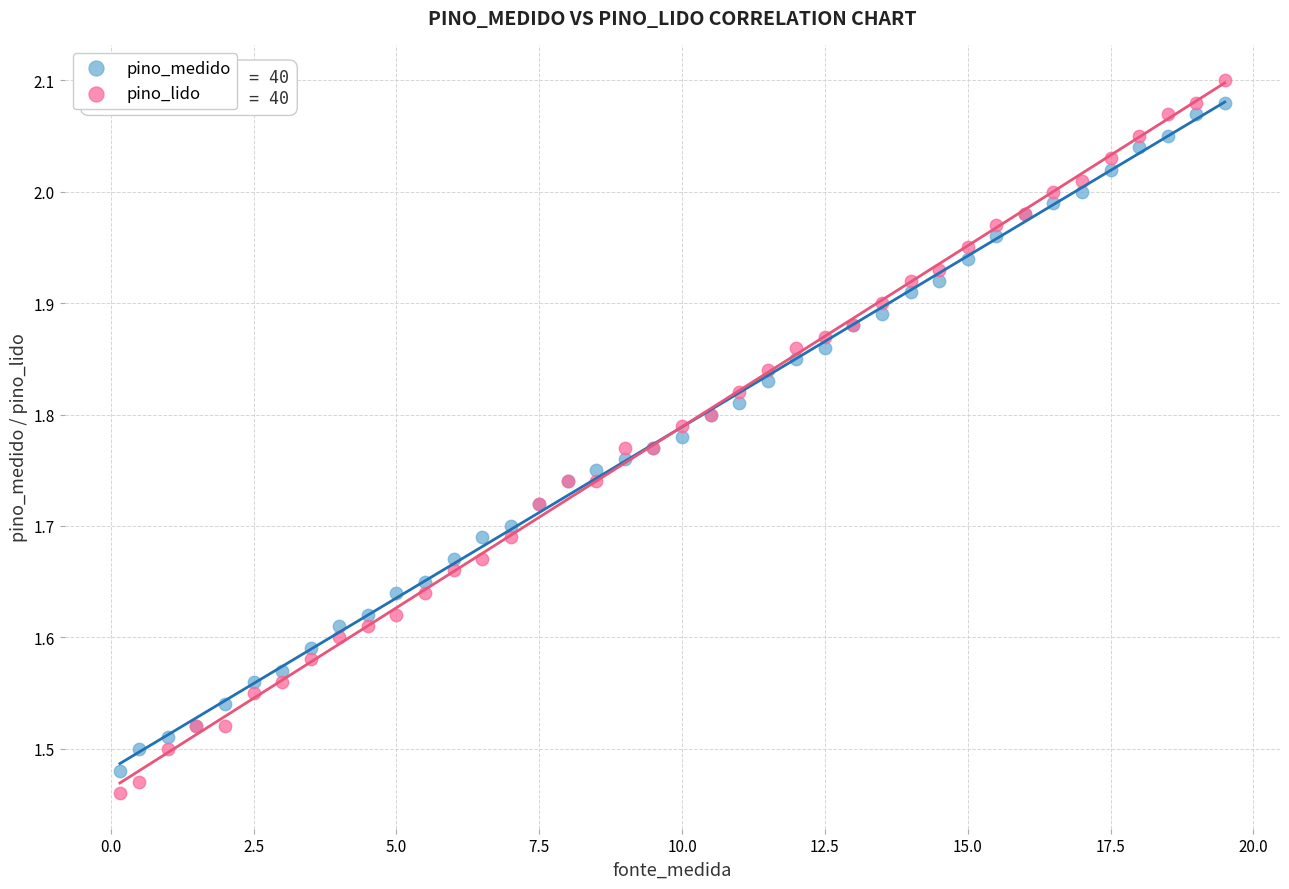

Which series has the largest Y range (max minus min)?

pino_lido